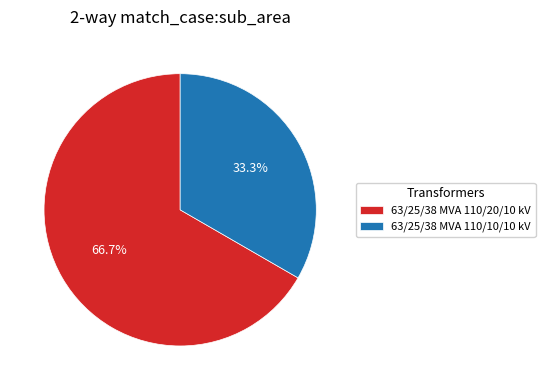

How many segments does this pie chart have?

2